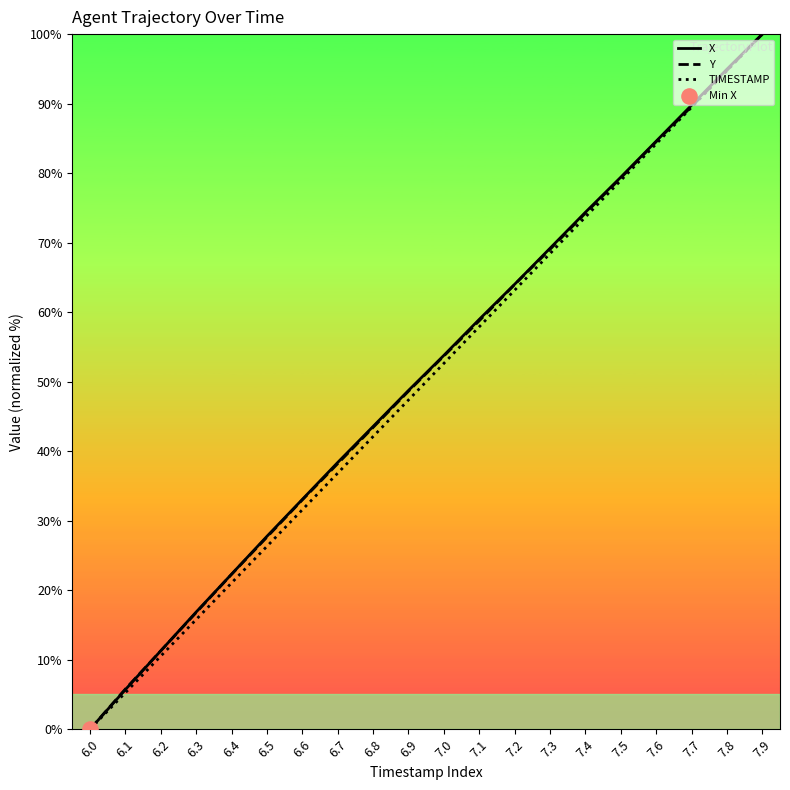

Which series contains the lowest Y value?

X